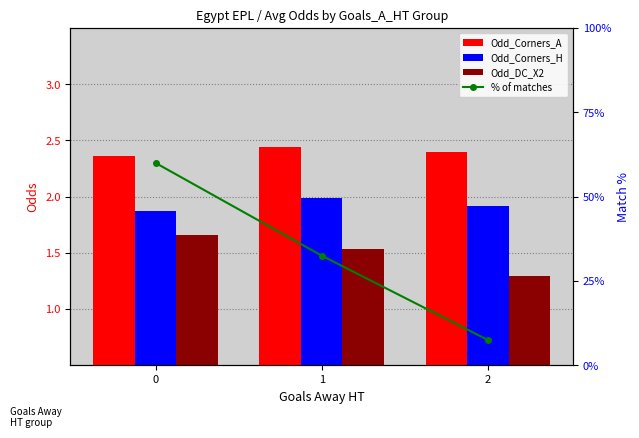

What value does the Odd_Corners_H series have at 1?

2.0